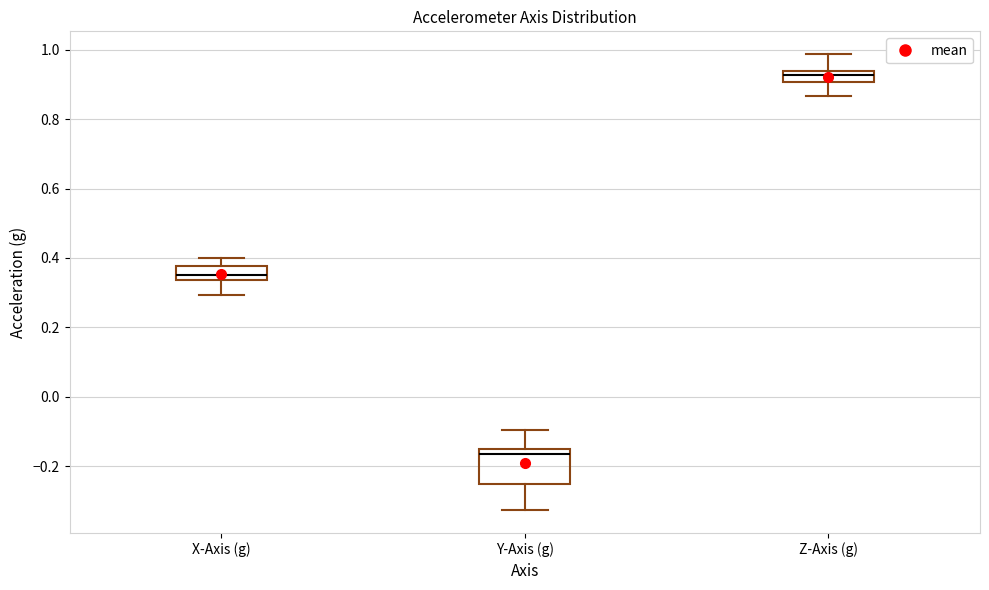

Which box's median line is the highest?

Z-Axis (g)